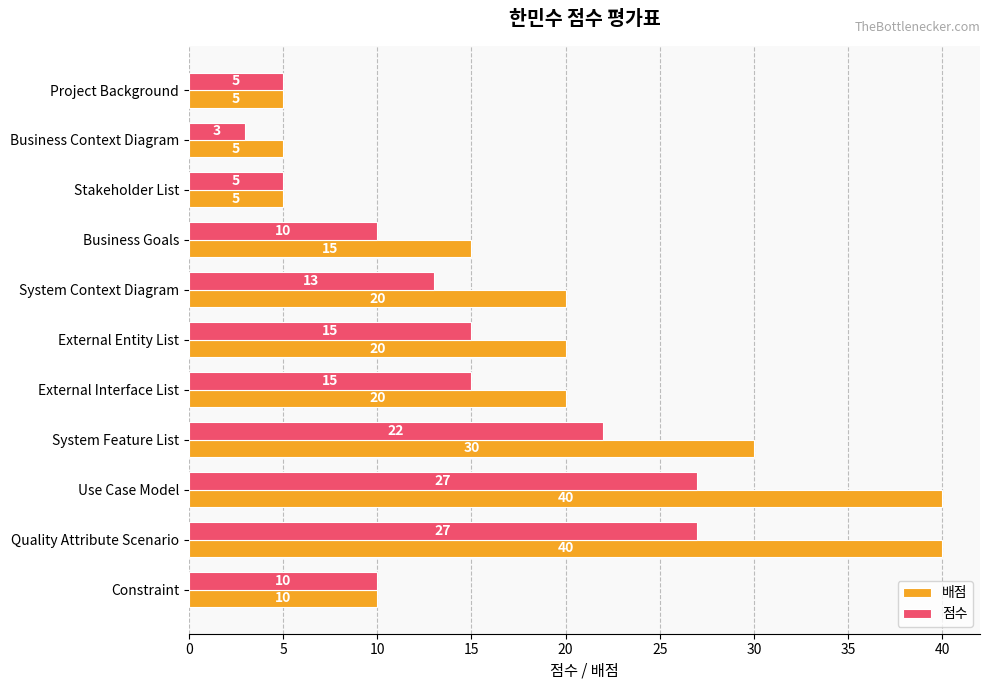

What is the approximate value of 배점 at Use Case Model?

40